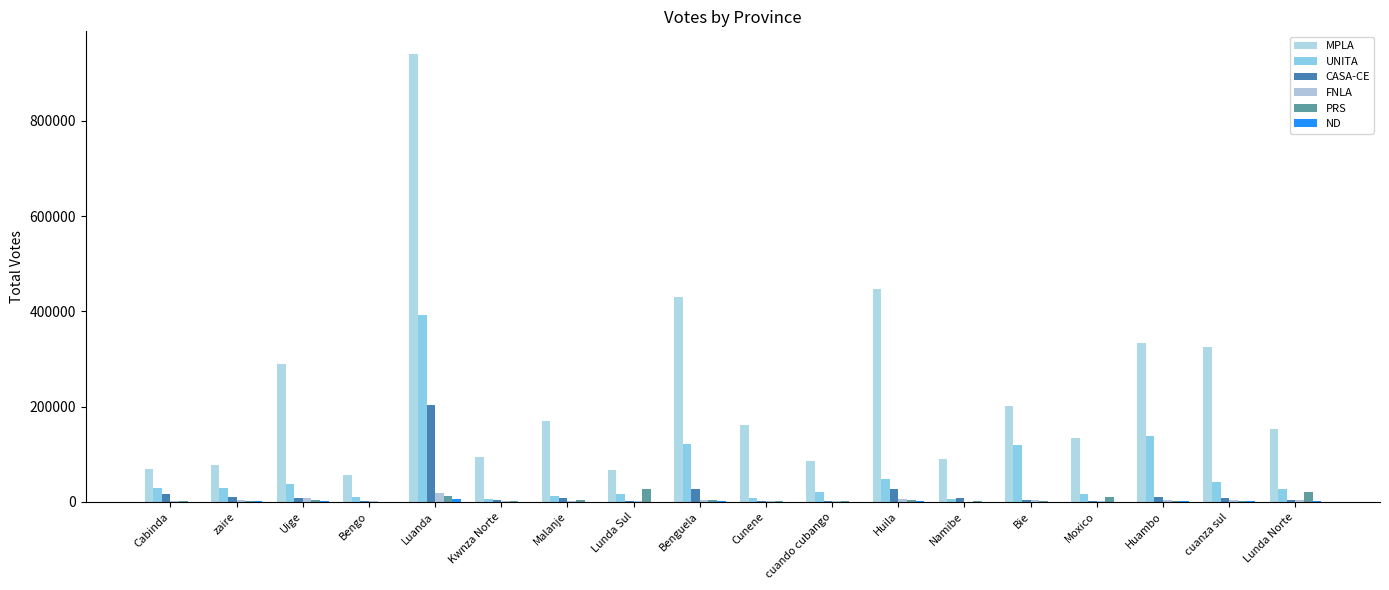

What is the difference between the UNITA values at Cabinda and Lunda Sul?

12664